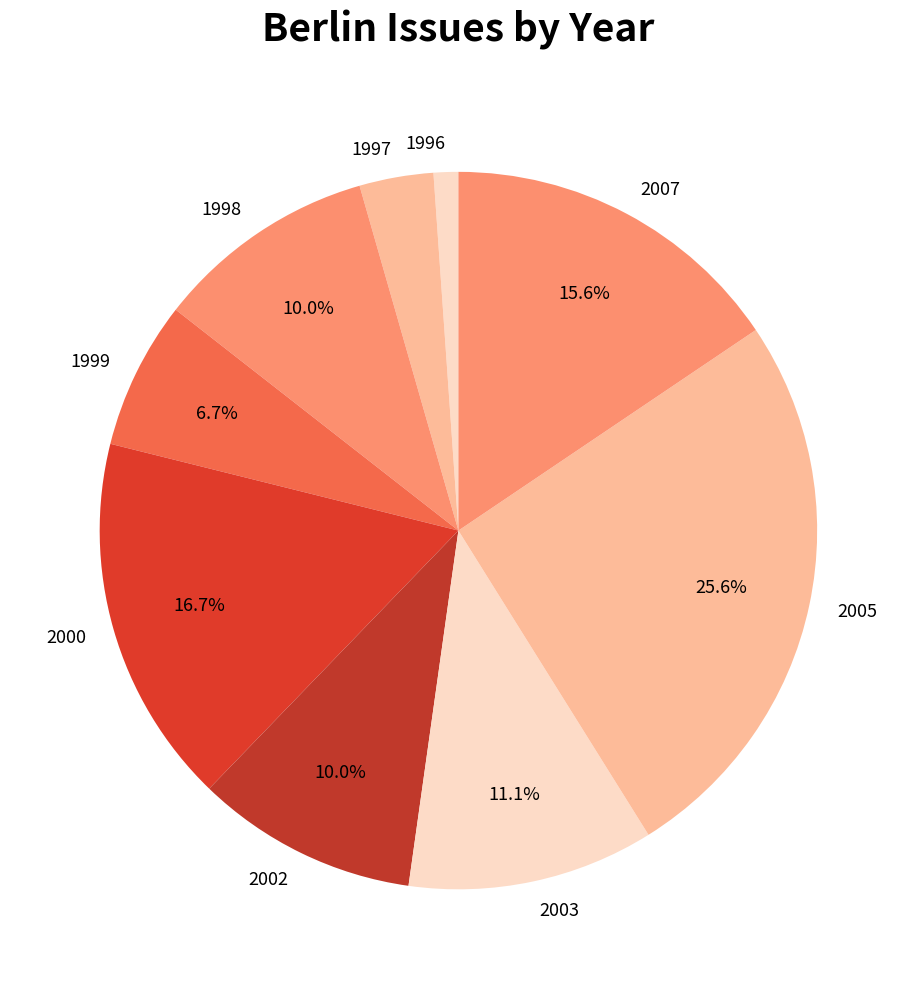

Between 2002 and 1997, which is larger?

2002